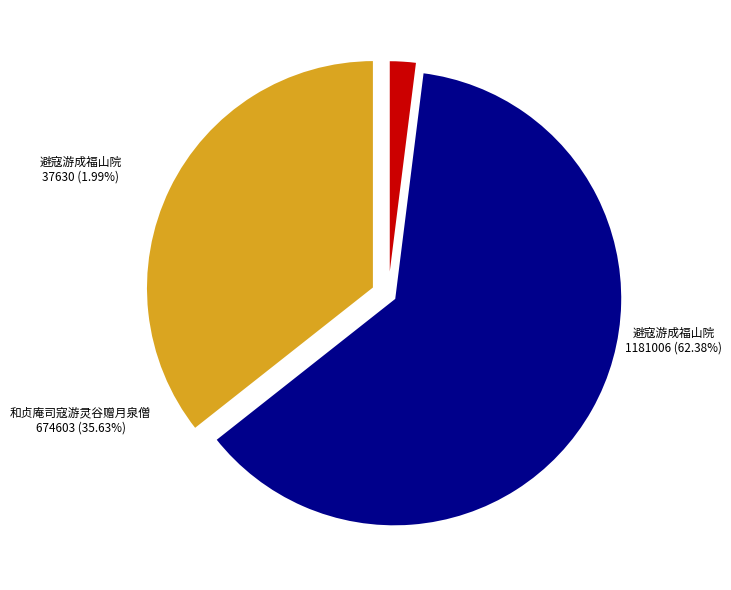

Does any single category account for the majority?

Yes